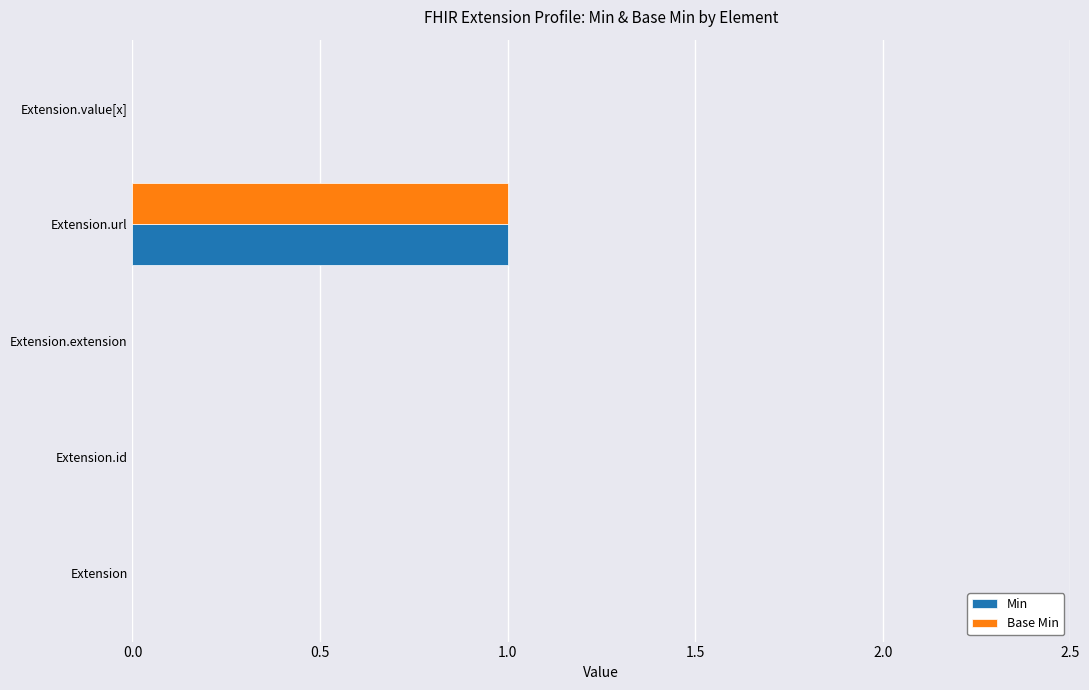

The value of Base Min at Extension.id is 0. True or false?

True